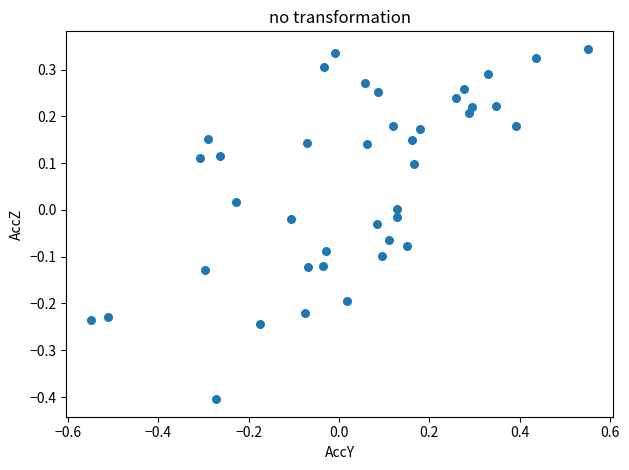

What is the range of X values (max minus min)?

1.1